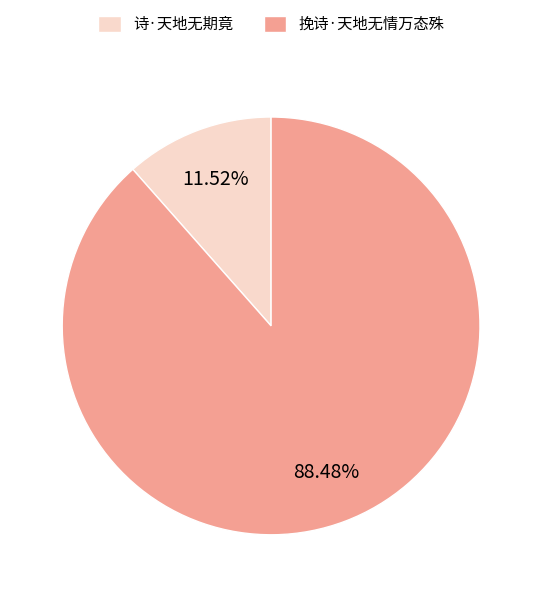

Combined, do 诗·天地无期竟 and 挽诗·天地无情万态殊 account for over 50%?

Yes